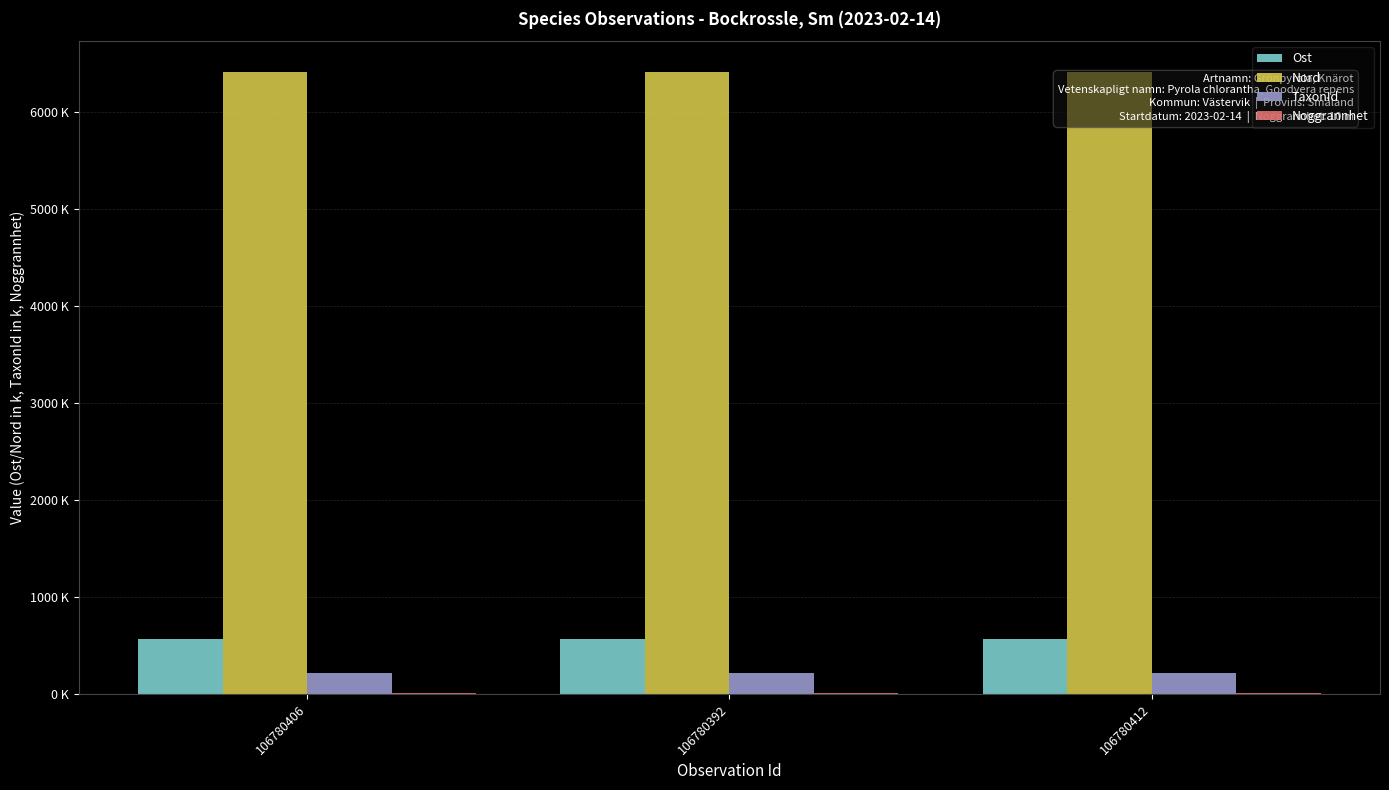

Are the bars grouped side by side (vs. stacked)?

Yes